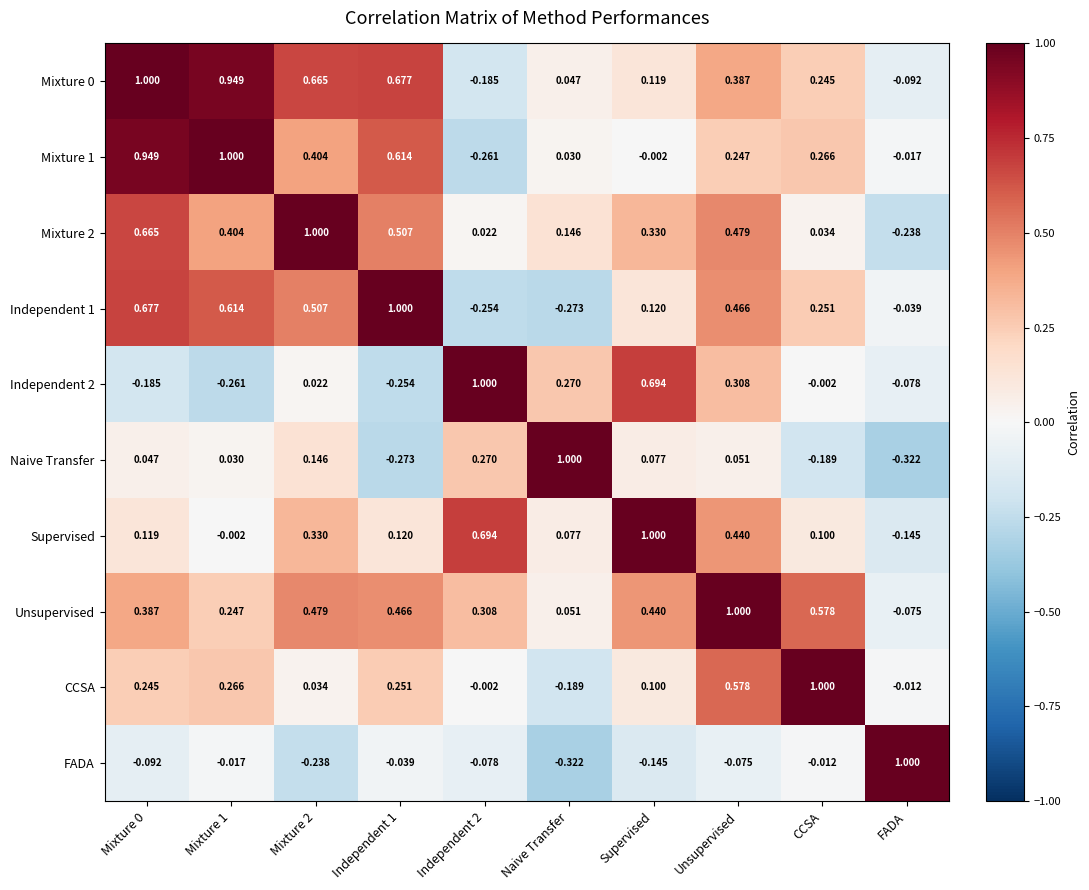

Is the value of Supervised at Mixture 2 greater than the value of Independent 2 at Mixture 0?

Yes